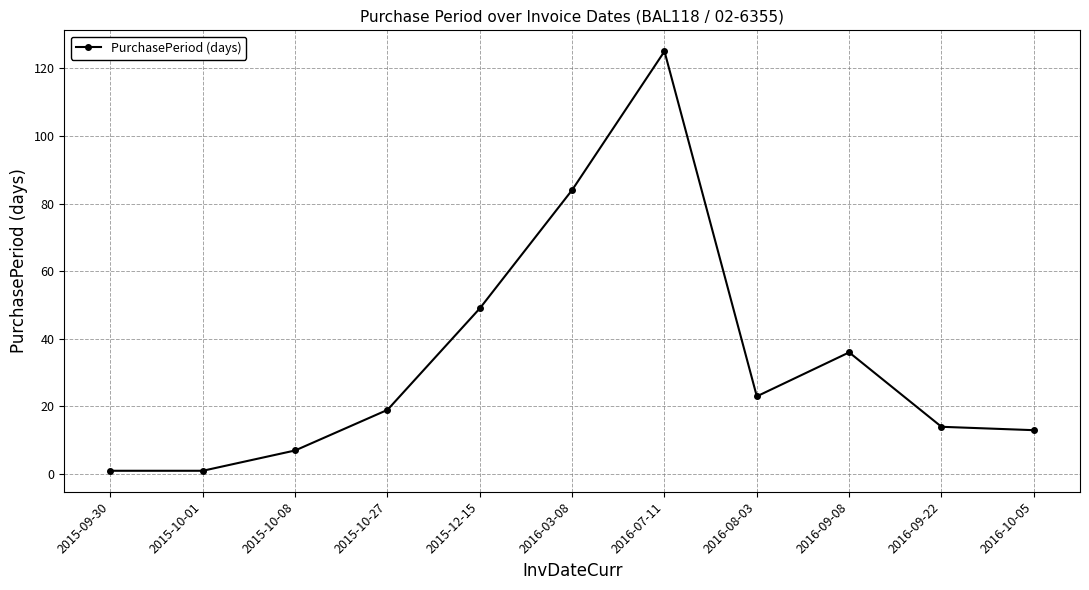

True or false: the data shows 19 at 2015-10-27.

True